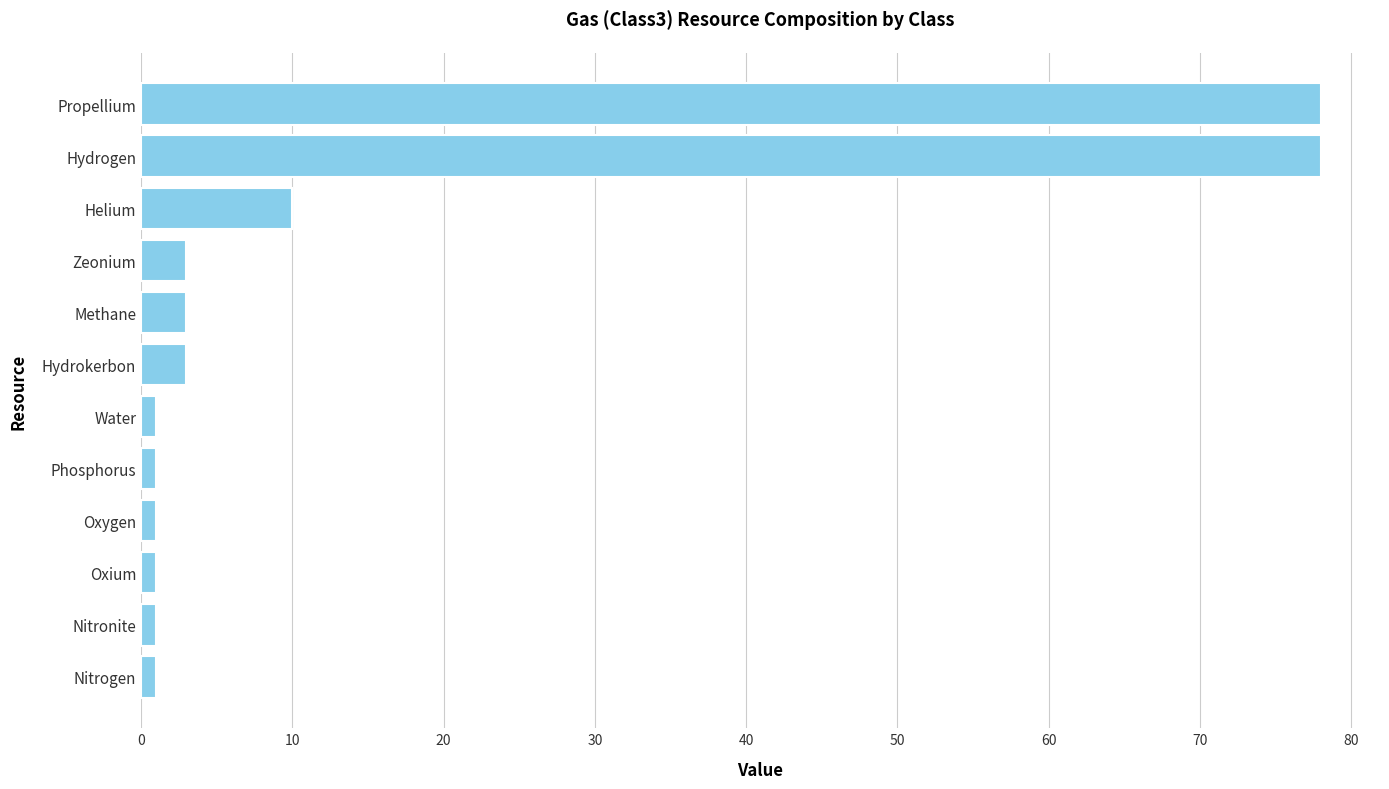

How many bars are there in total?

12